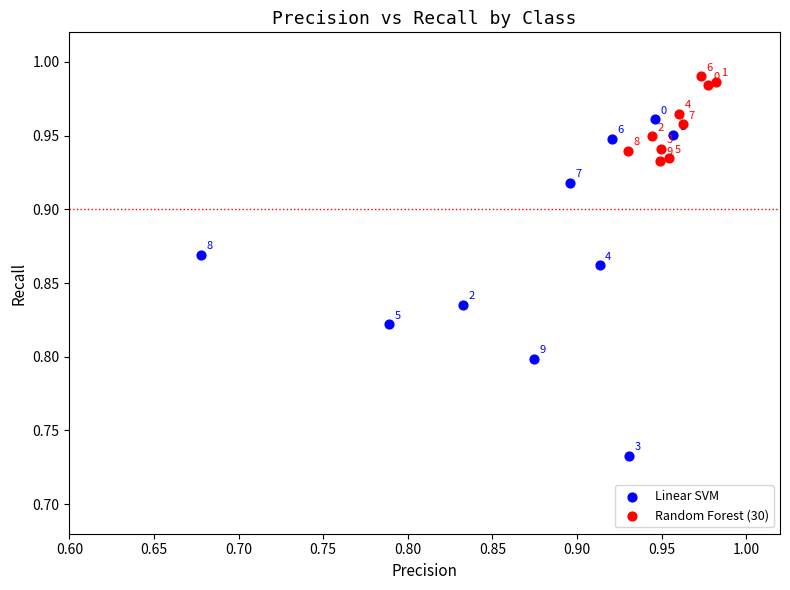

Which series has the widest spread of Y values?

Linear SVM